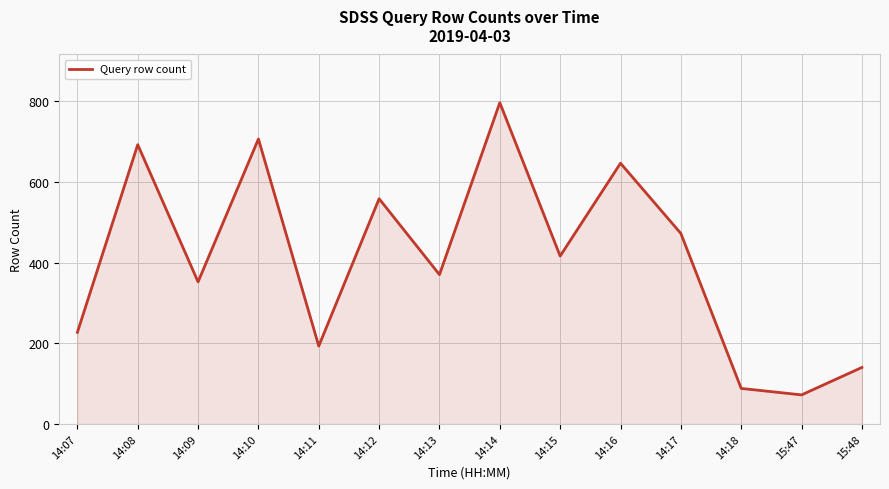

How many values are below 416?

7